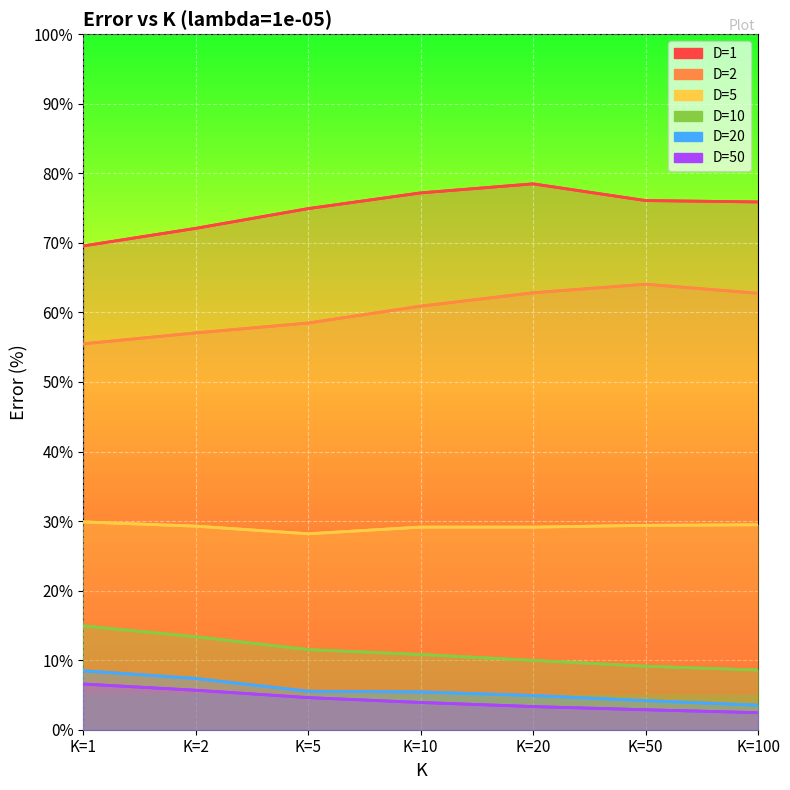

How many distinct data groups are displayed?

6